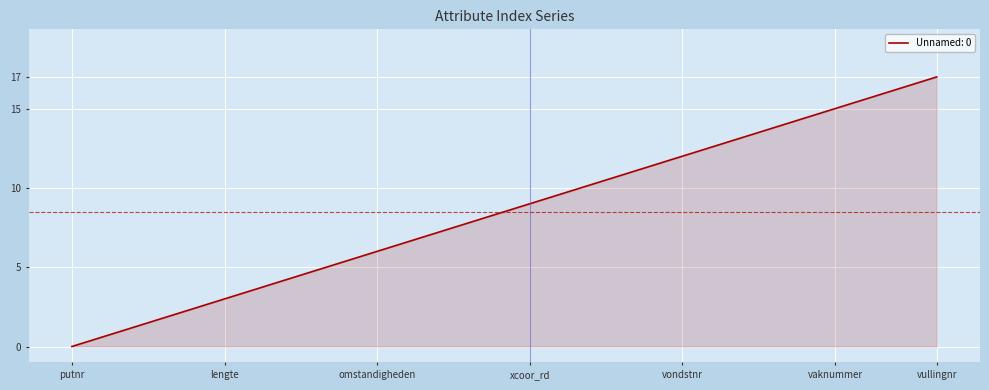

What is the maximum value shown in the chart?

17.0